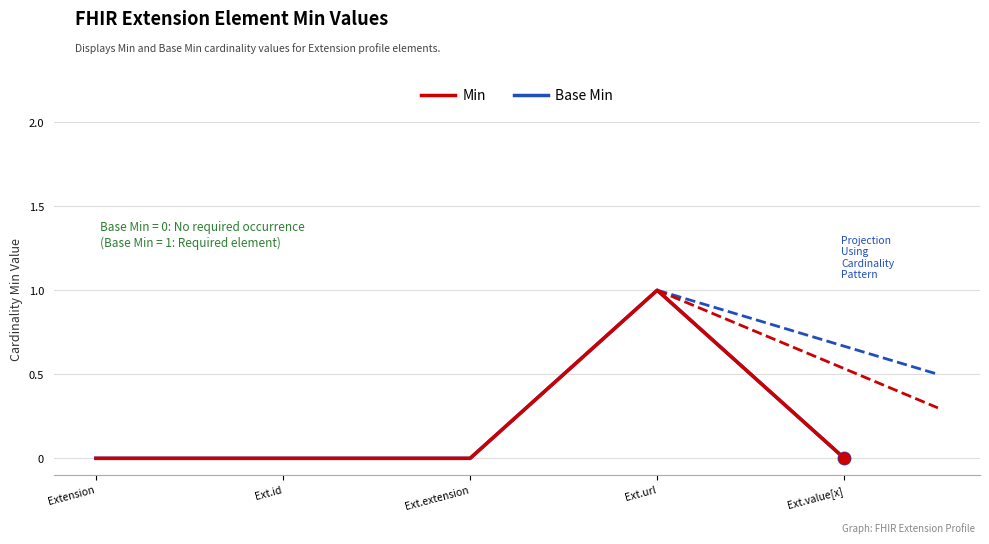

Reading left to right, what are all the values shown in this chart?

Min: Extension=0	Ext.id=0	Ext.extension=0	Ext.url=1	Ext.value[x]=0
Base Min: Extension=0	Ext.id=0	Ext.extension=0	Ext.url=1	Ext.value[x]=0